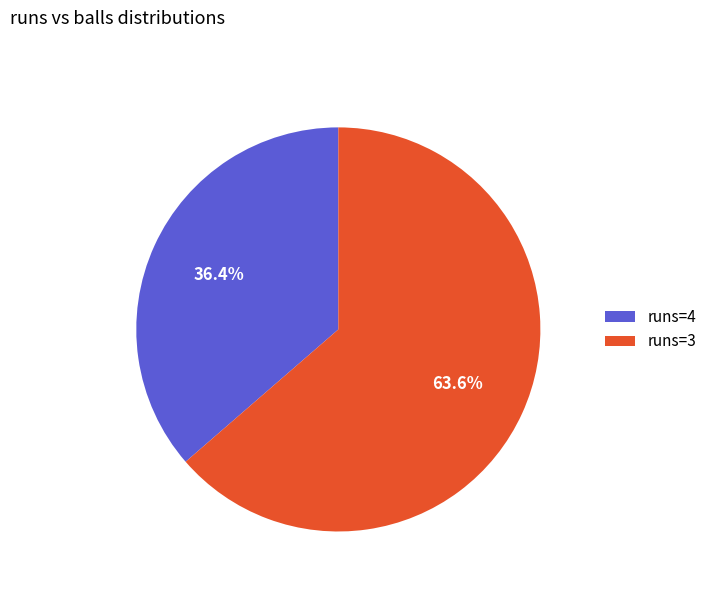

Which category has the biggest portion of the pie?

runs=3